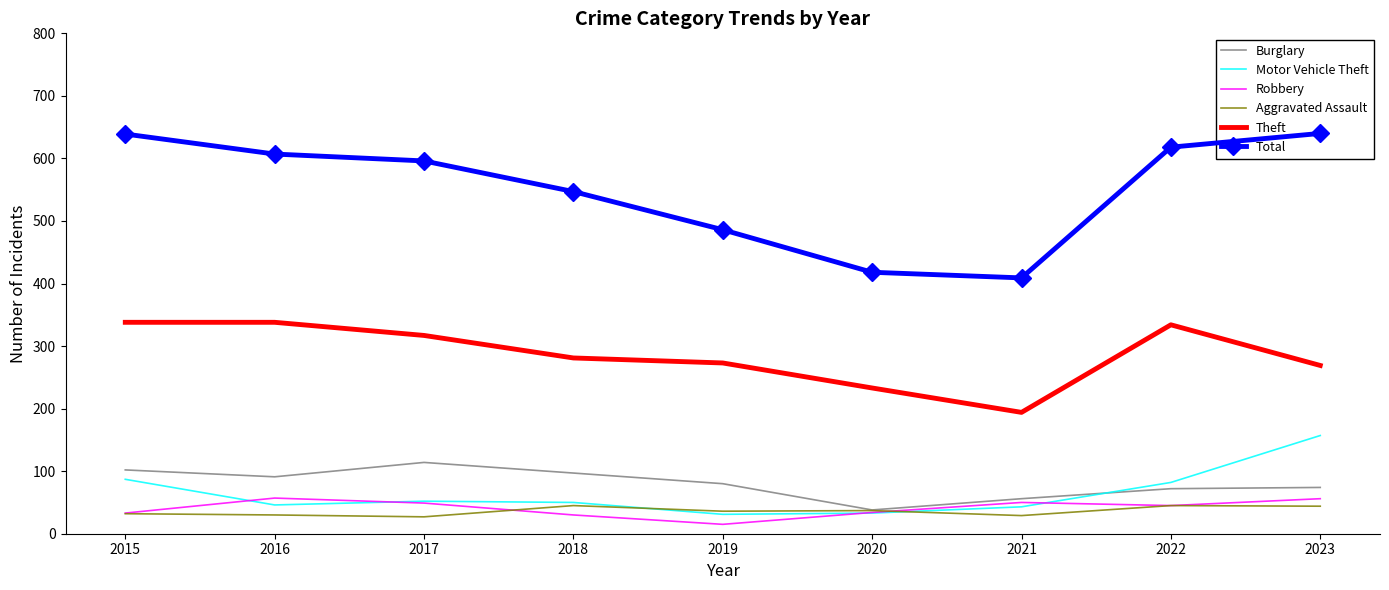

What is the value of the Aggravated Assault point at the 7th from the left?

29